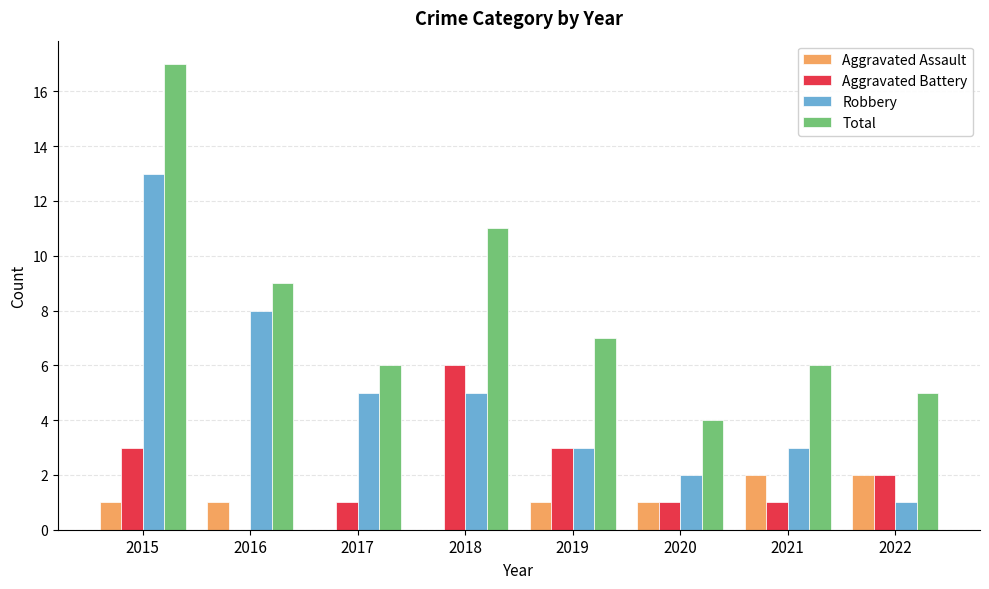

The Aggravated Assault series shows 0 at 2018. True or false?

True